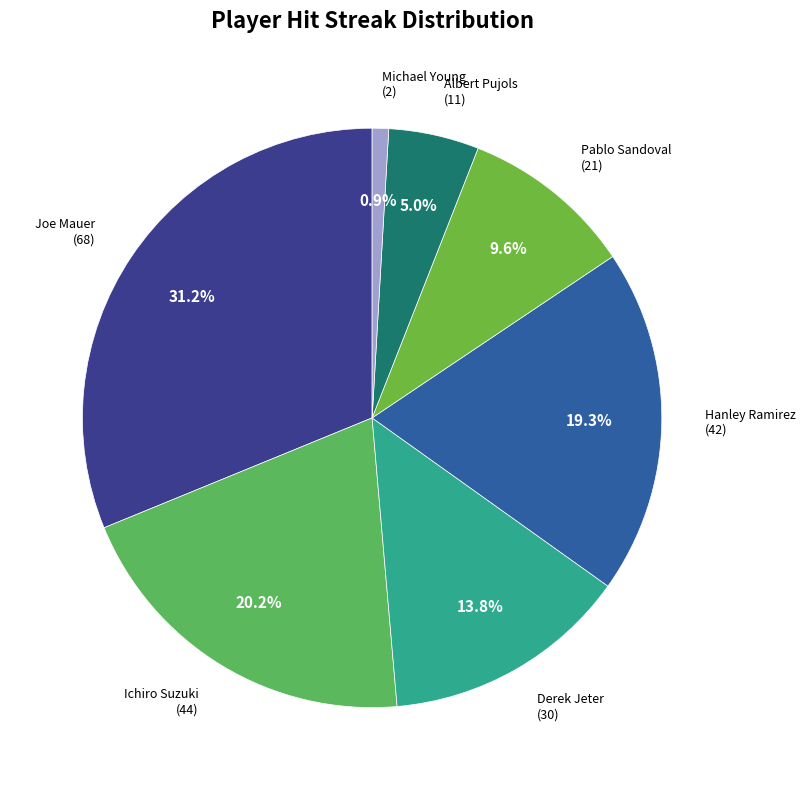

How many segments does this pie chart have?

7